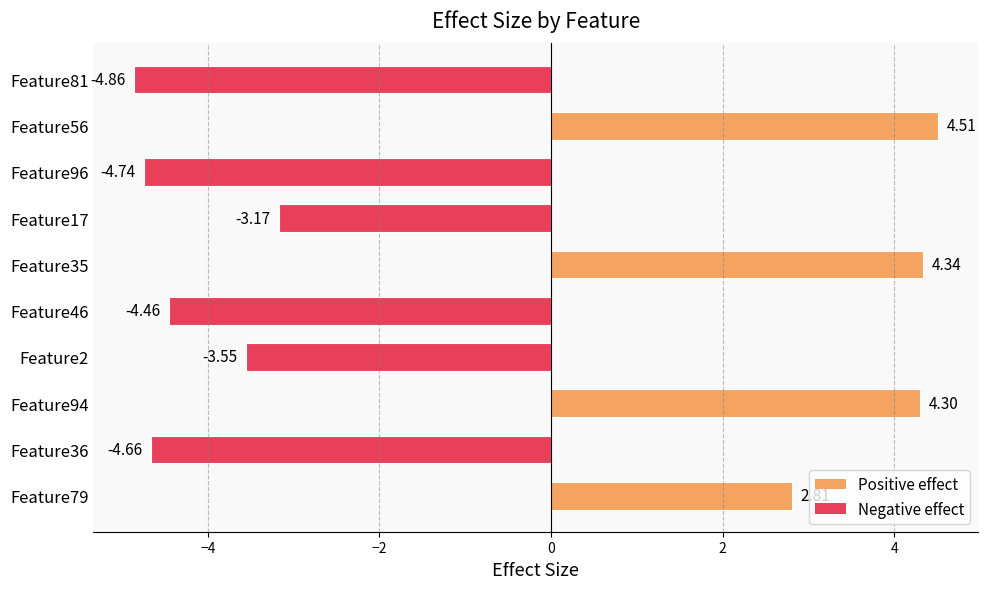

What is the average value?

-0.9